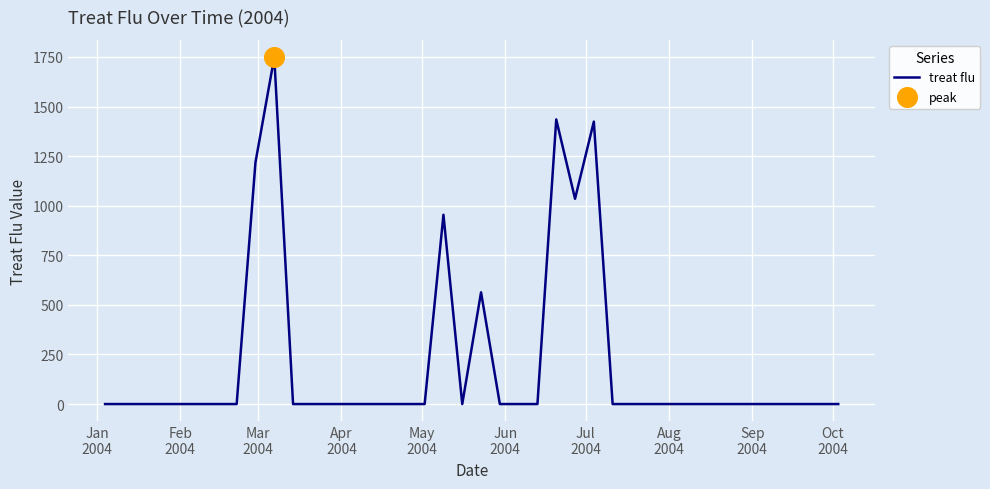

What is the greatest value displayed?

1748.6